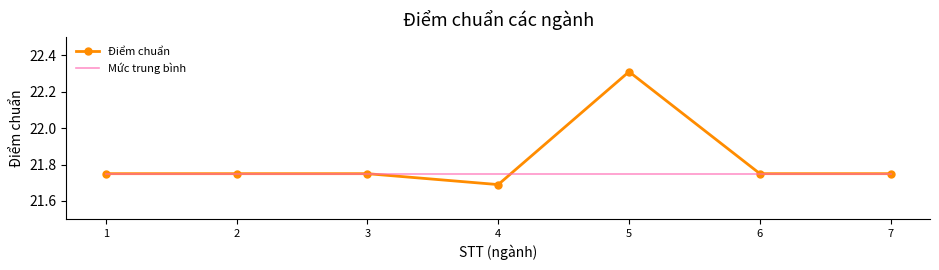

At which category is the sum across all series the highest?

5